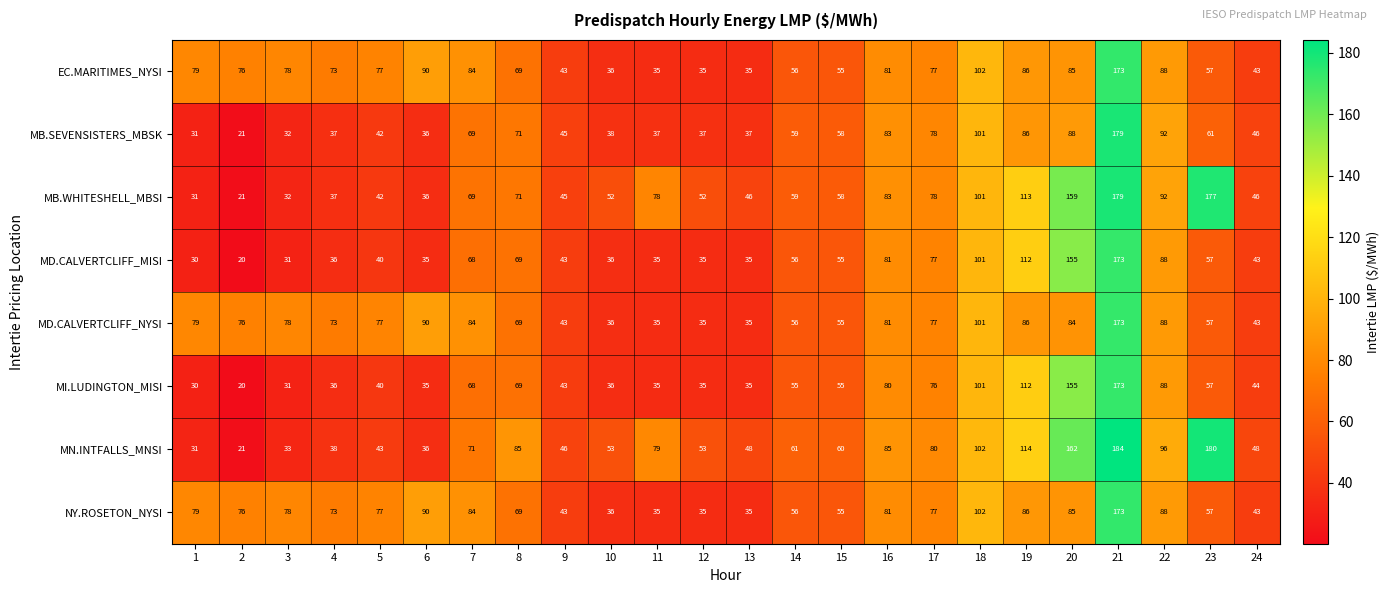

The NY.ROSETON_NYSI series shows 127 at 19. True or false?

False